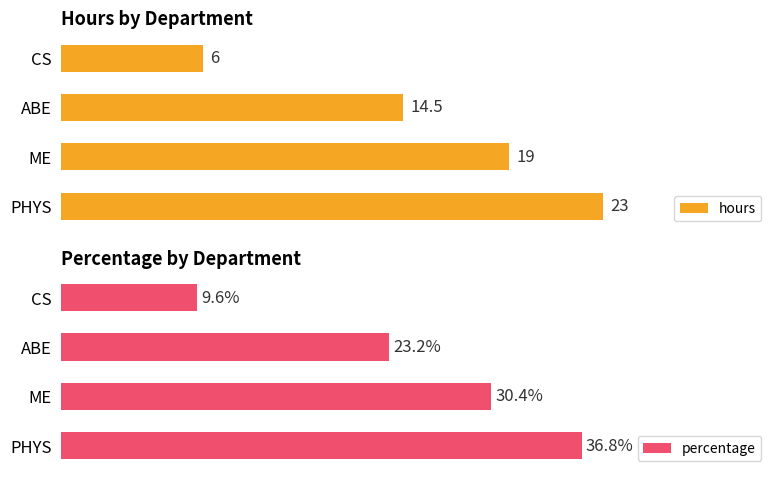

List the labels in order of percentage value, smallest first.

CS, ABE, ME, PHYS